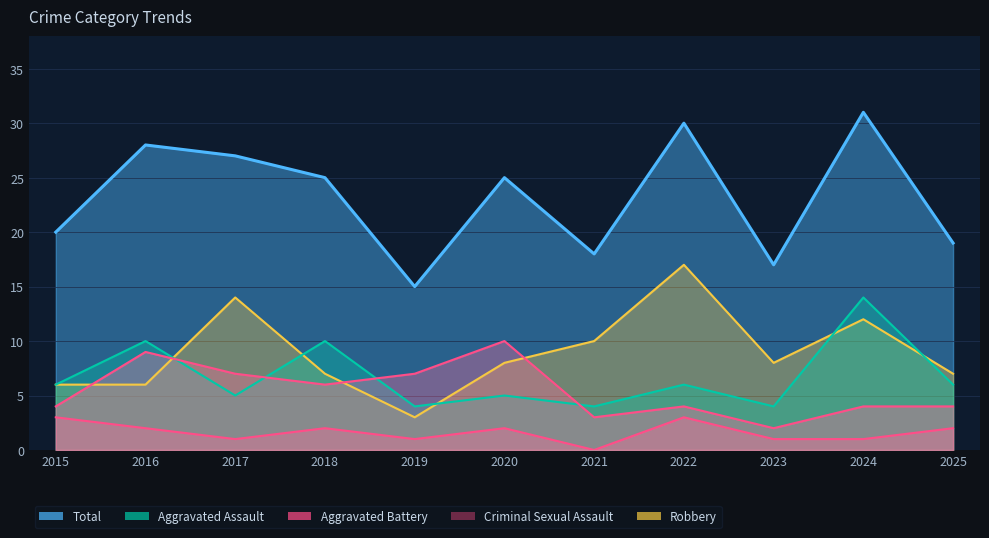

In Aggravated Assault, how many points are higher than both neighbors (excluding endpoints)?

5